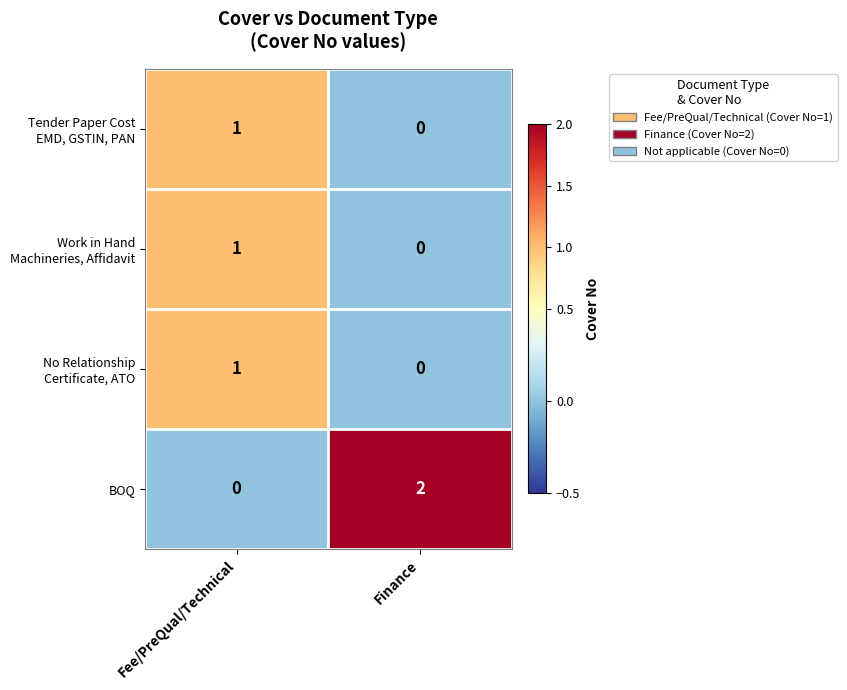

Which category has the lowest value in the BOQ series?

Fee/PreQual/Technical